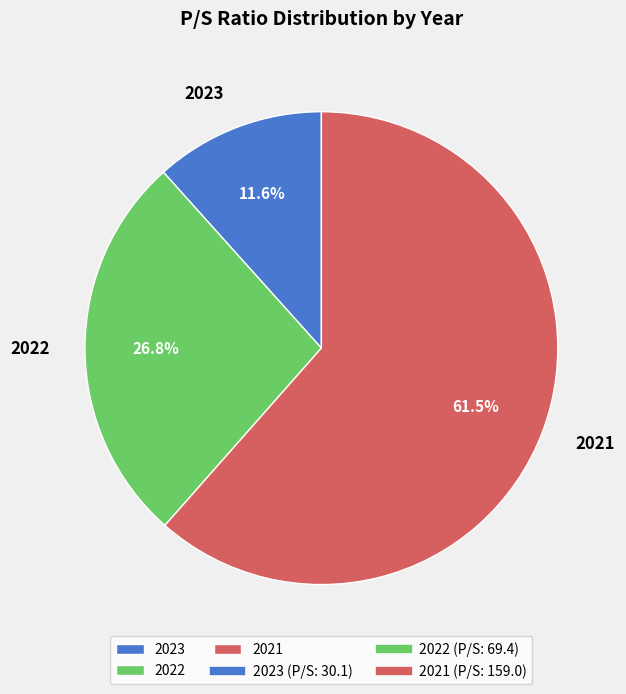

The 2022 slice represents 27% of the pie. True or false?

True